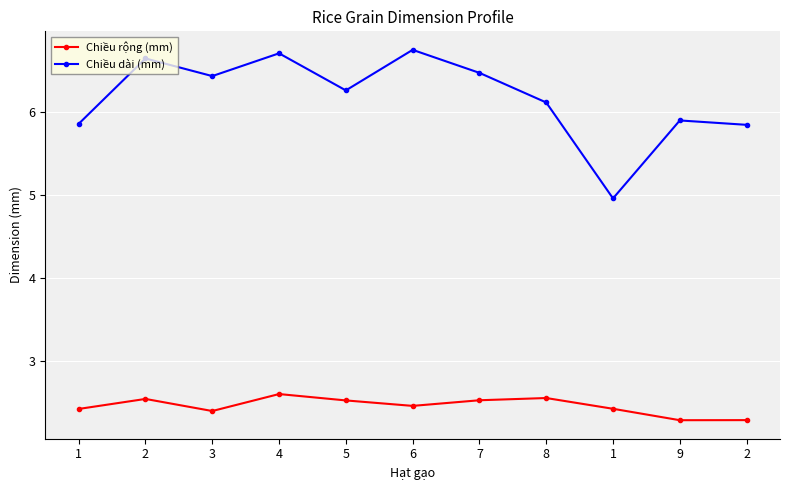

At how many categories does at least one series exceed 3?

11